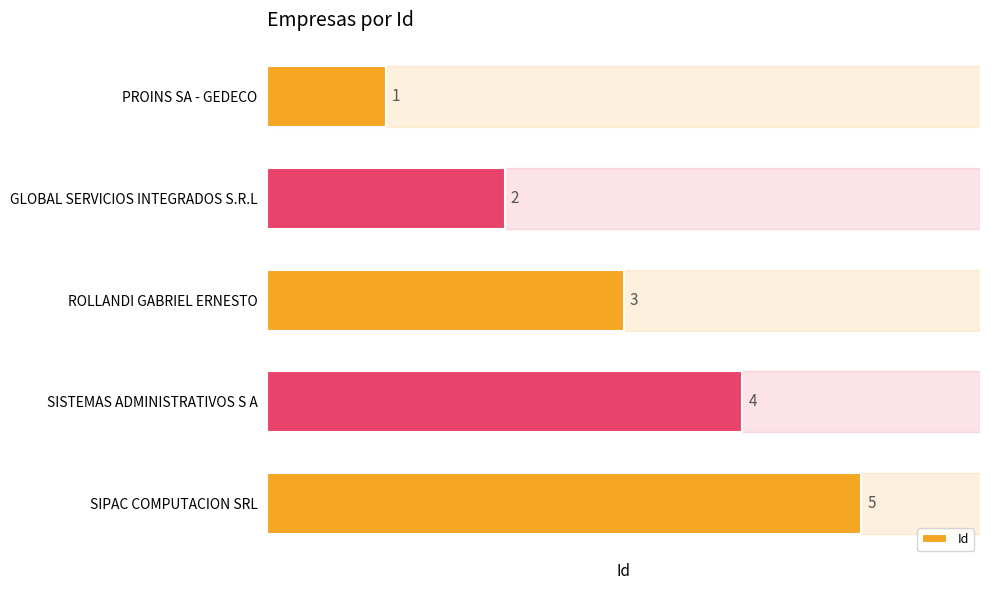

At which label is the value closest to 3?

ROLLANDI GABRIEL ERNESTO